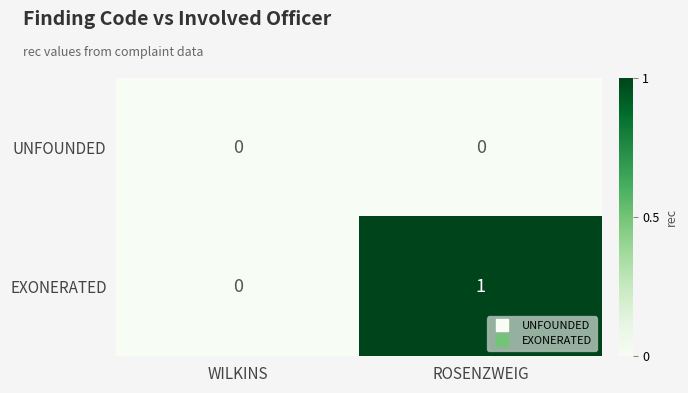

The value of EXONERATED at ROSENZWEIG is 2. True or false?

False